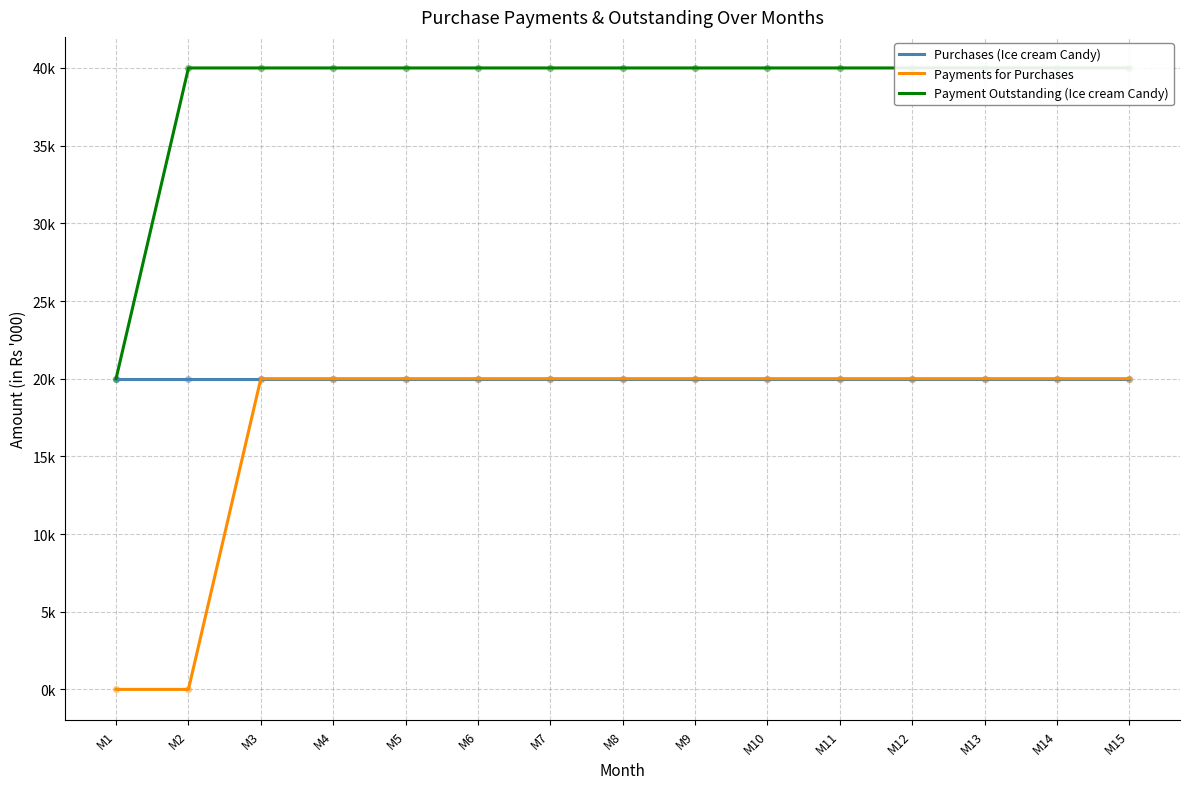

Which series has the widest spread of Y values?

Payments for Purchases